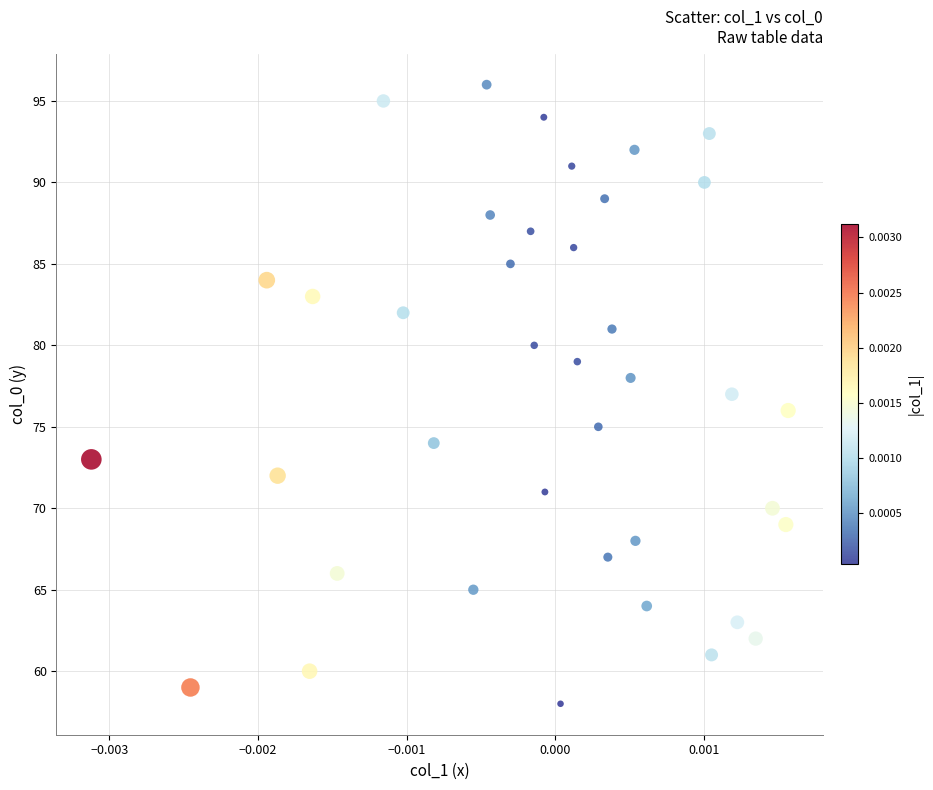

Count the number of points in this scatter plot.

39